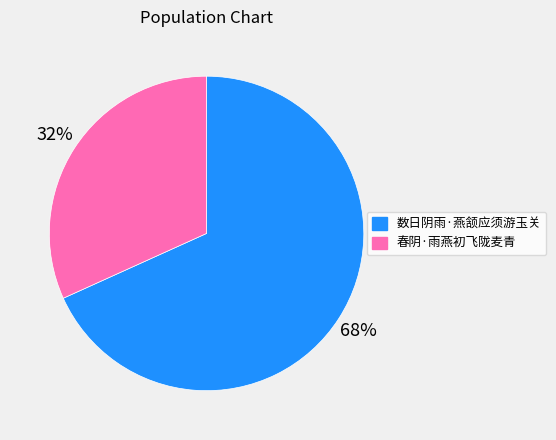

Is the sum of 春阴·雨燕初飞陇麦青 and 数日阴雨·燕颔应须游玉关 greater than half?

Yes